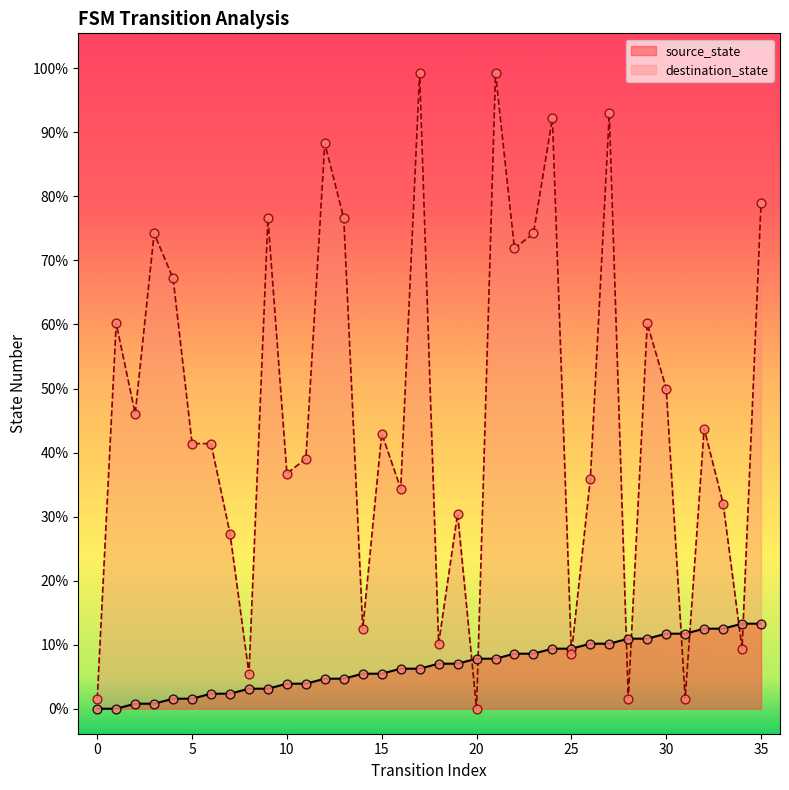

What are all the series names shown in the legend?

source_state, destination_state